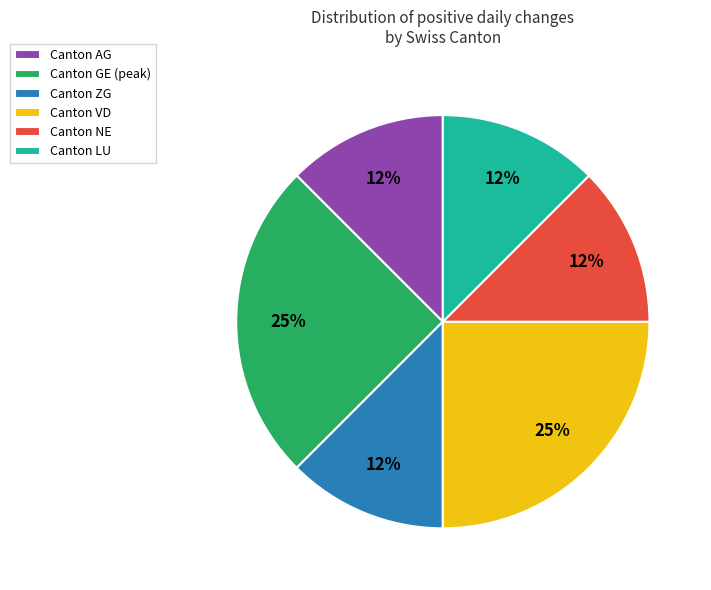

Is there a majority slice in this chart?

No